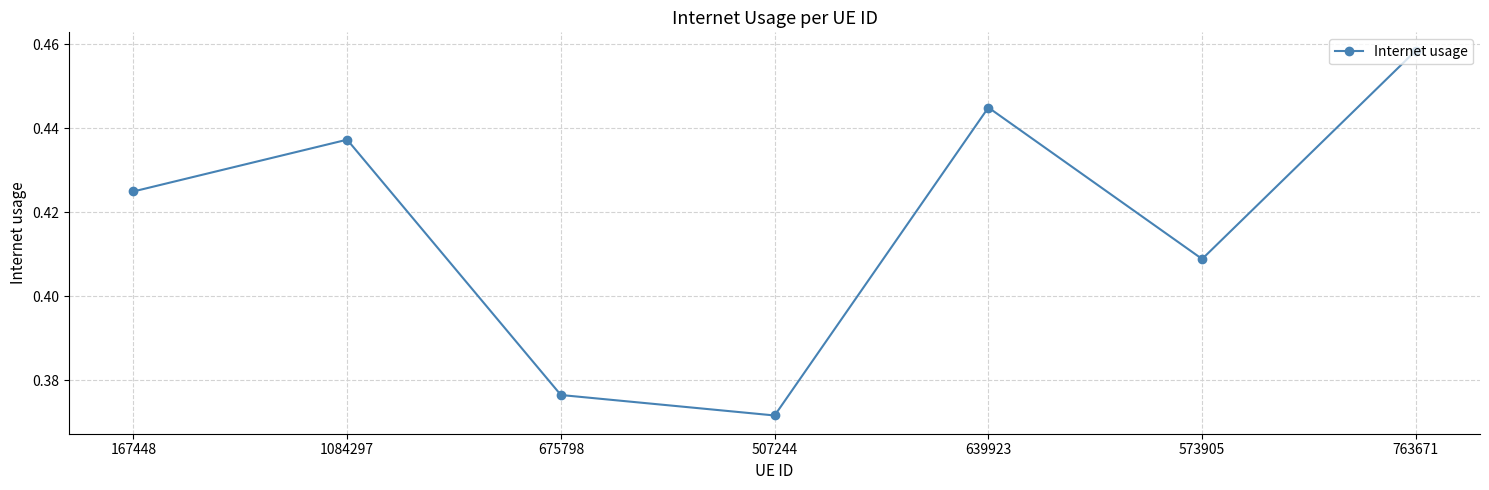

Which has a higher value, 675798 or 763671?

763671